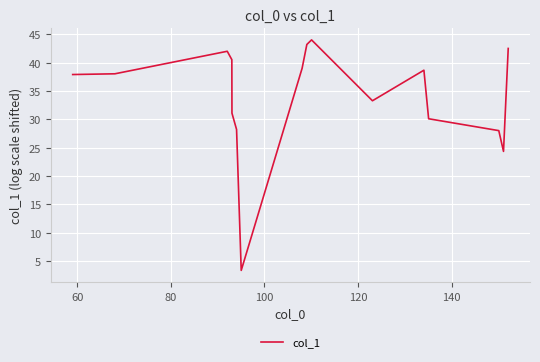

Is this an area chart (filled region under the line)?

No